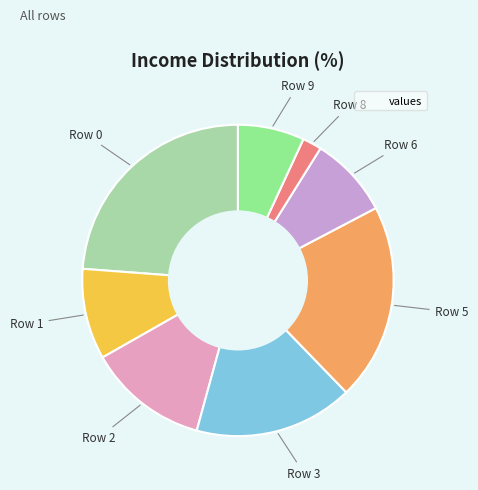

Is there a majority slice in this chart?

No